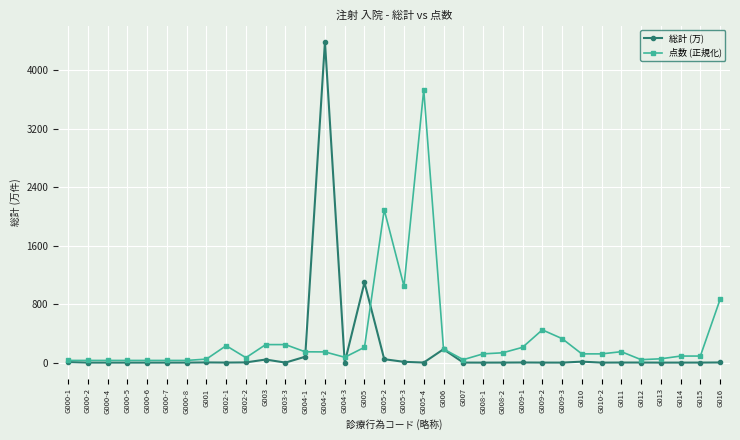

What is the maximum value shown in the chart?

4394.7